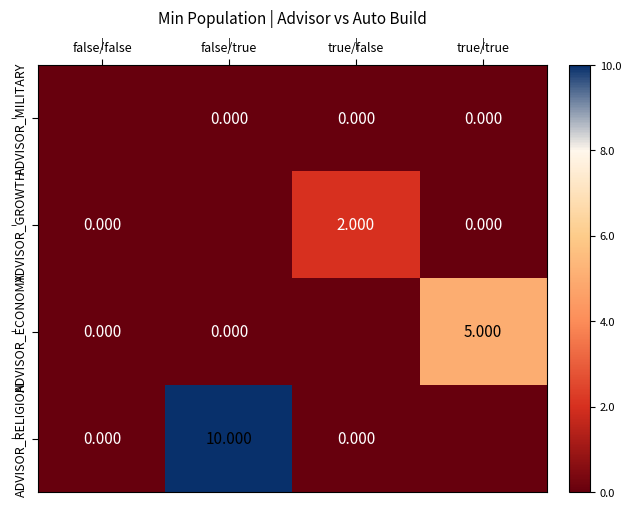

The value of ADVISOR_RELIGION at true/true is 0. True or false?

True